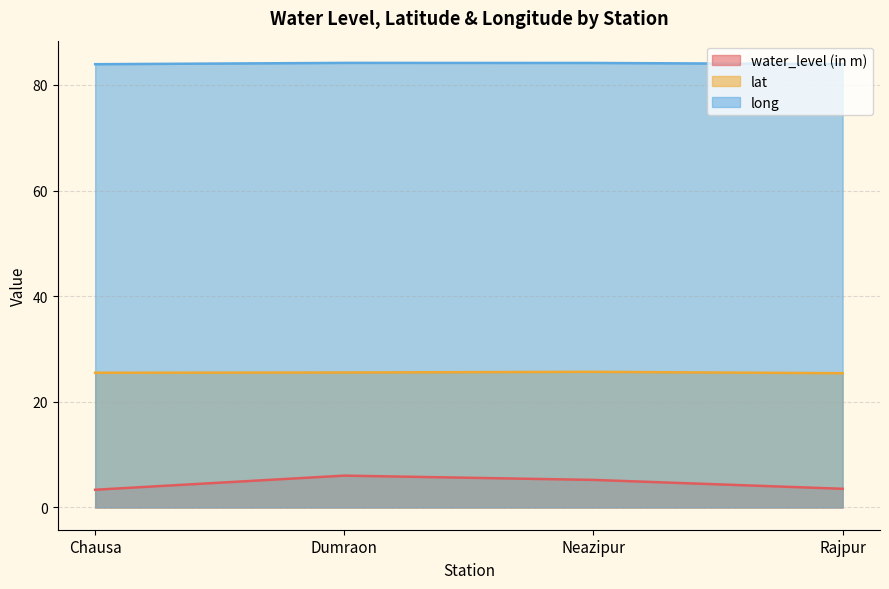

What is the maximum value for long?

84.2